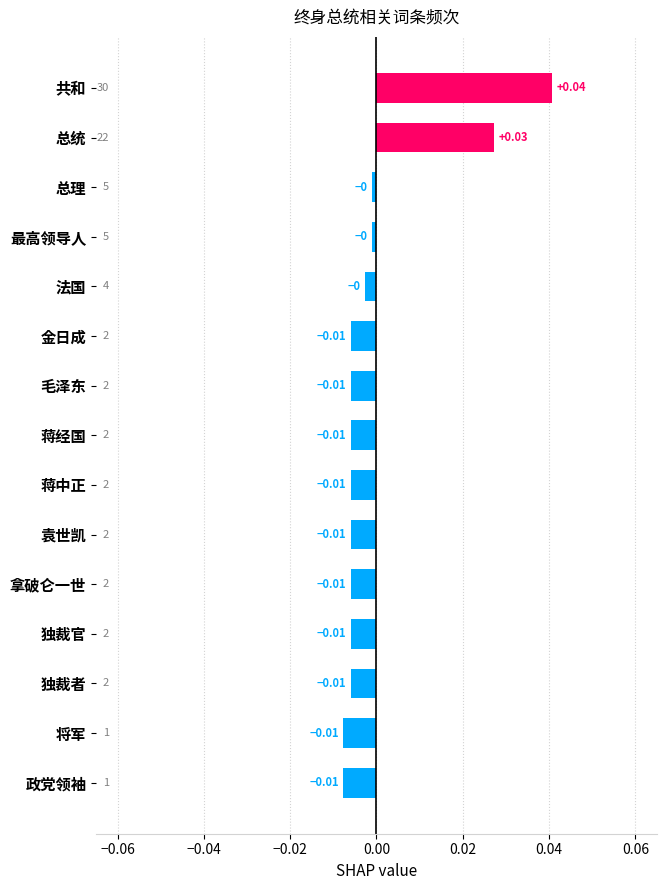

Which has a higher value, 总统 or 独裁者?

总统